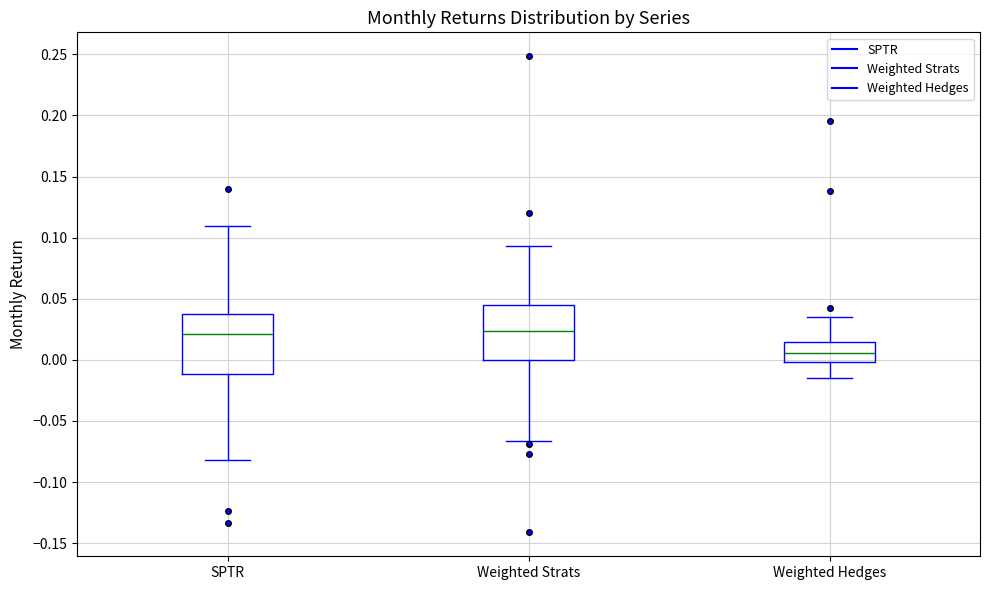

Reading left to right, read every box against the y-axis: the position of its median line, the range the box covers, and the ends of its whiskers. The values are not printed on the chart, so give them approximately, as read against the axis.

SPTR: median 0.020, box -0.010 to 0.040, whiskers -0.080 to 0.110
Weighted Strats: median 0.025, box 0.000 to 0.045, whiskers -0.065 to 0.095
Weighted Hedges: median 0.005, box 0.000 to 0.015, whiskers -0.015 to 0.035